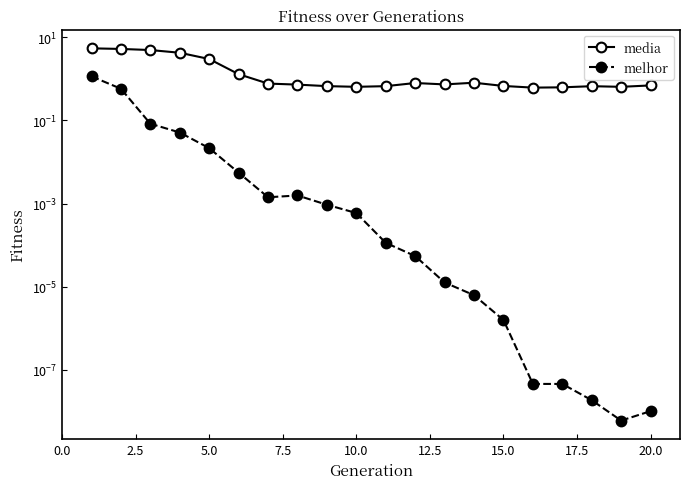

True or false: media and melhor cross at least once.

False